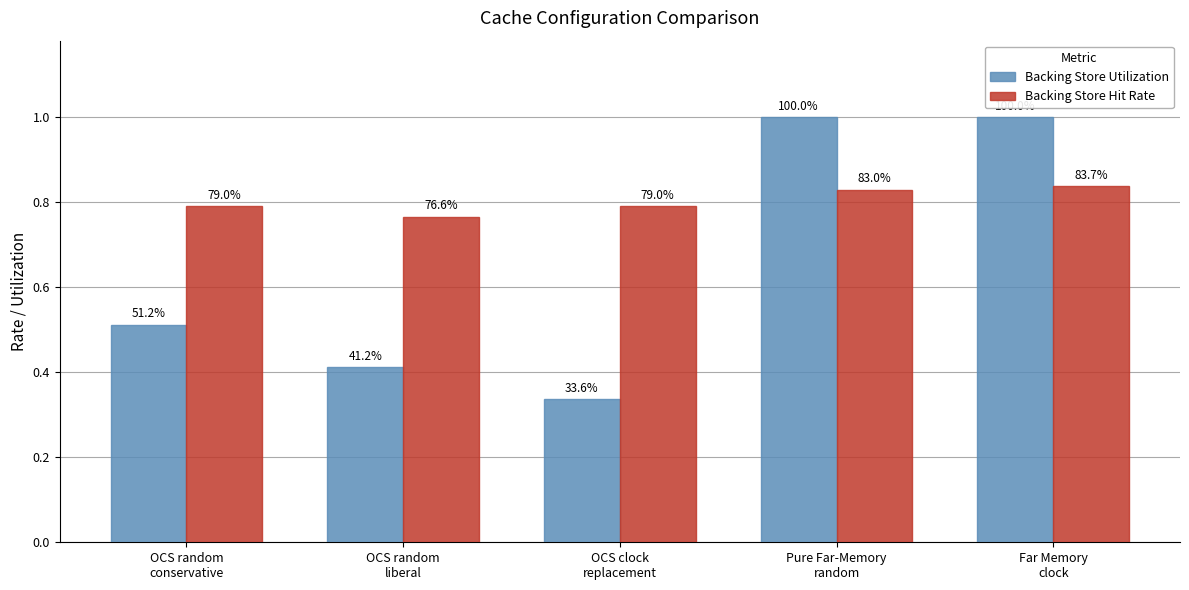

How many bars are there in total?

10